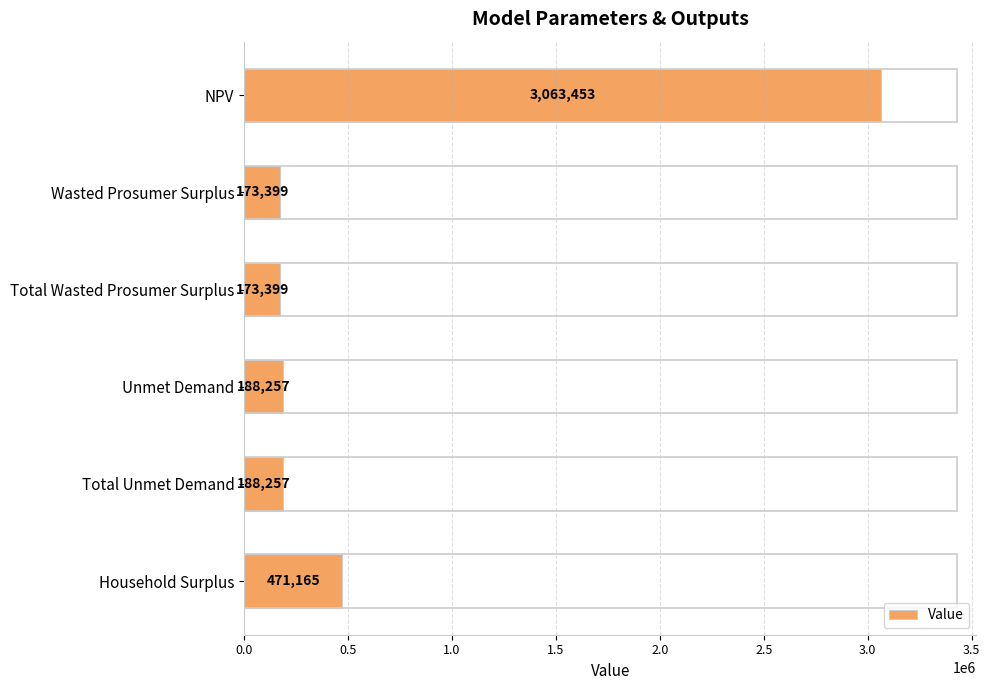

How many series are shown in this chart?

1